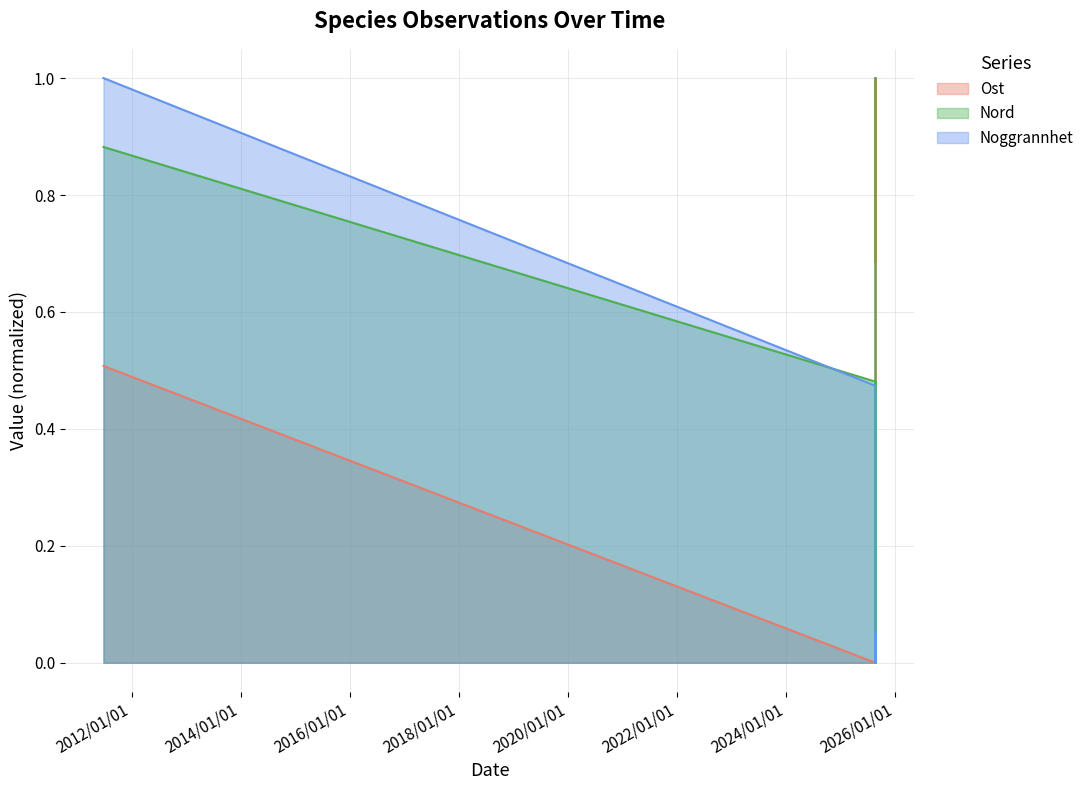

At which category is the sum across all series the highest?

2011-06-27